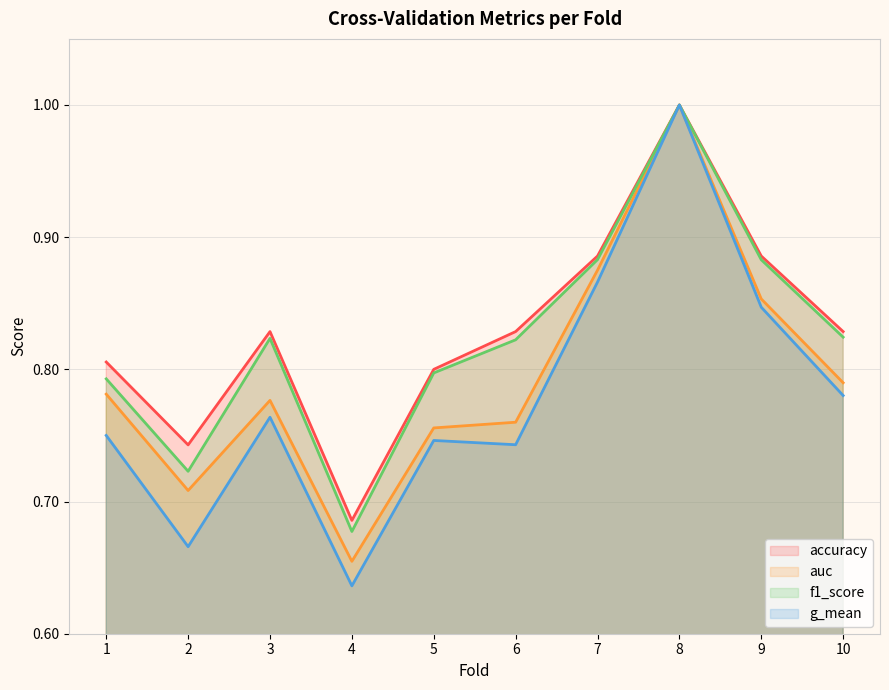

How many lines are shown in the chart?

4